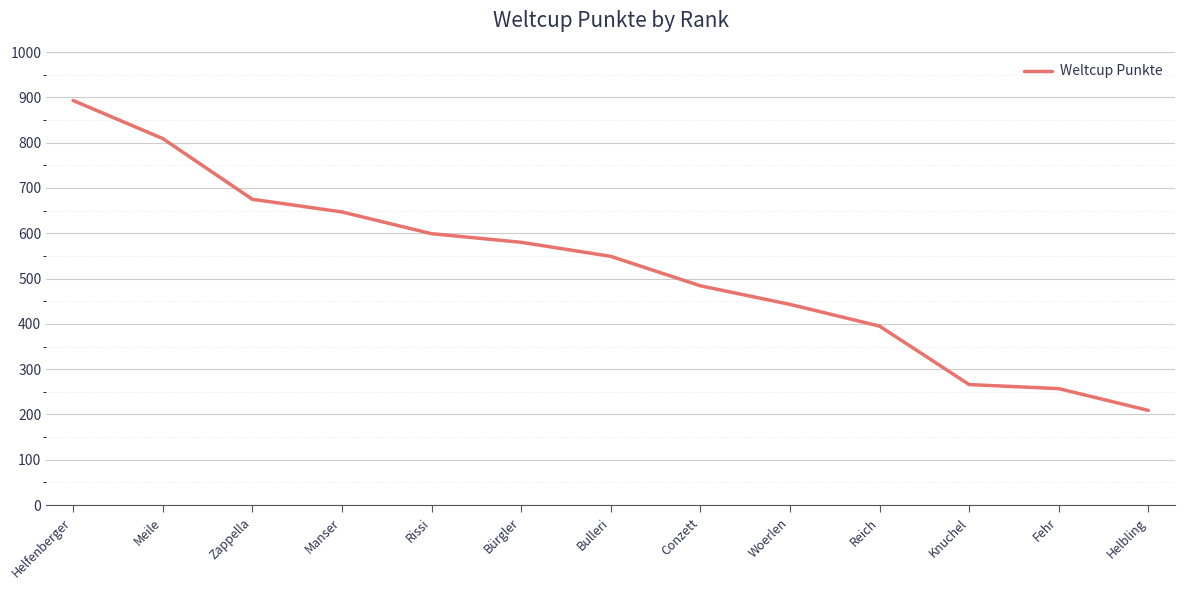

The value at Knuchel is 266. True or false?

True